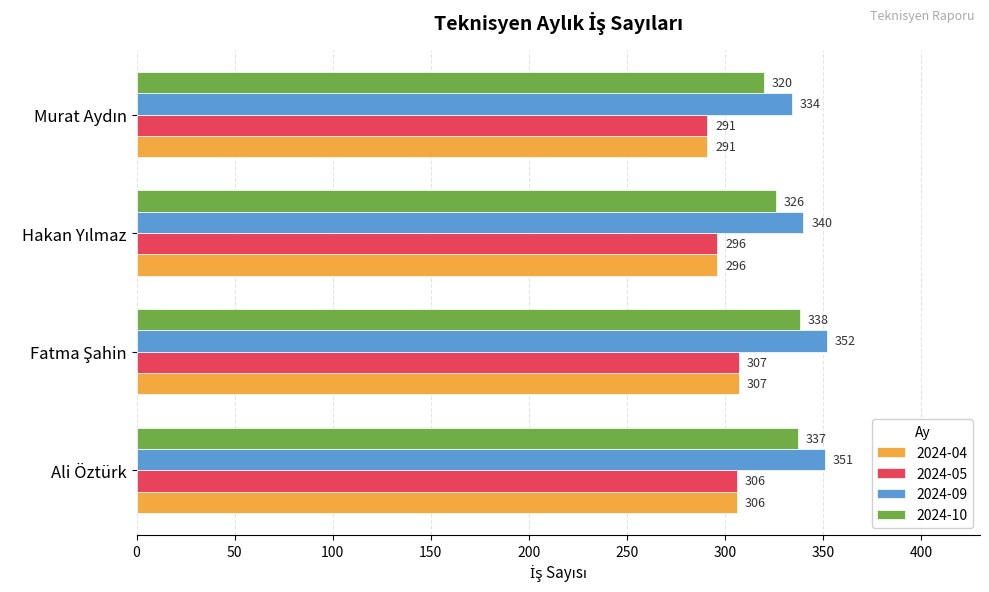

At how many categories does at least one series exceed 347?

2